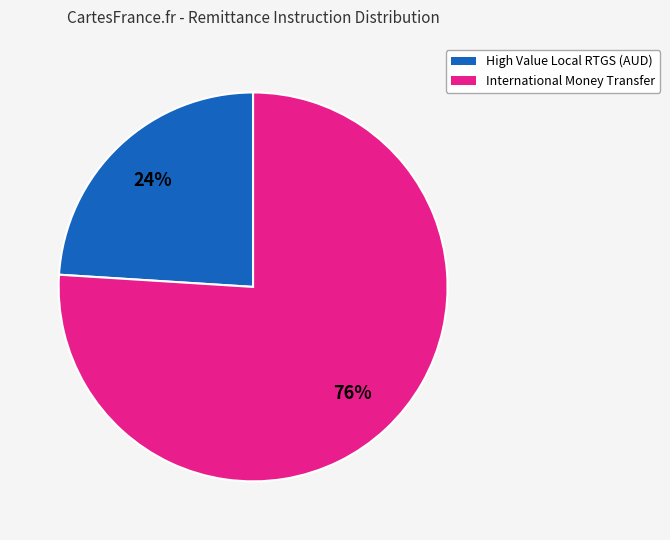

Is there a majority slice in this chart?

Yes